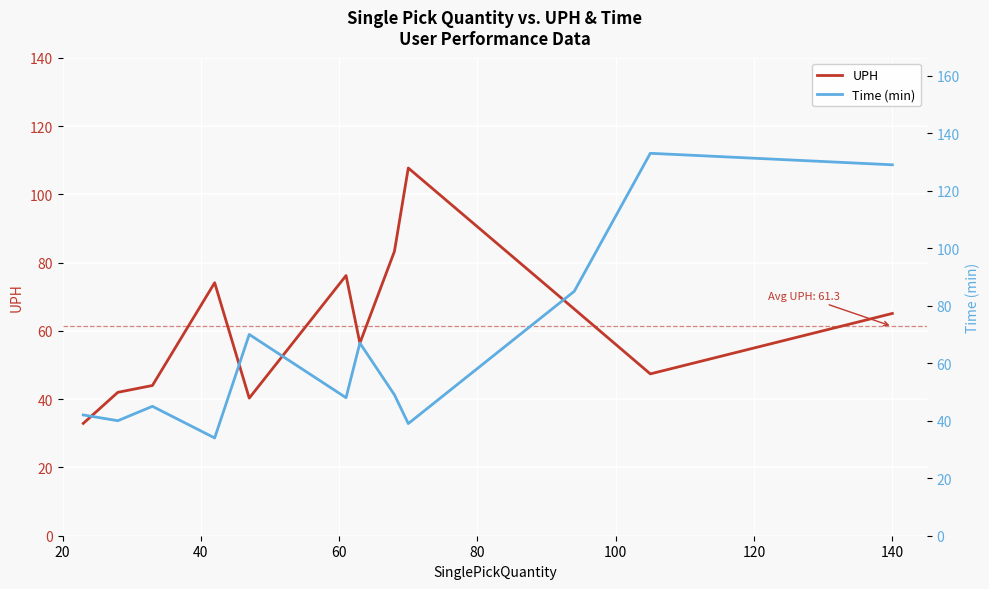

What is the highest value of the UPH series?

107.7